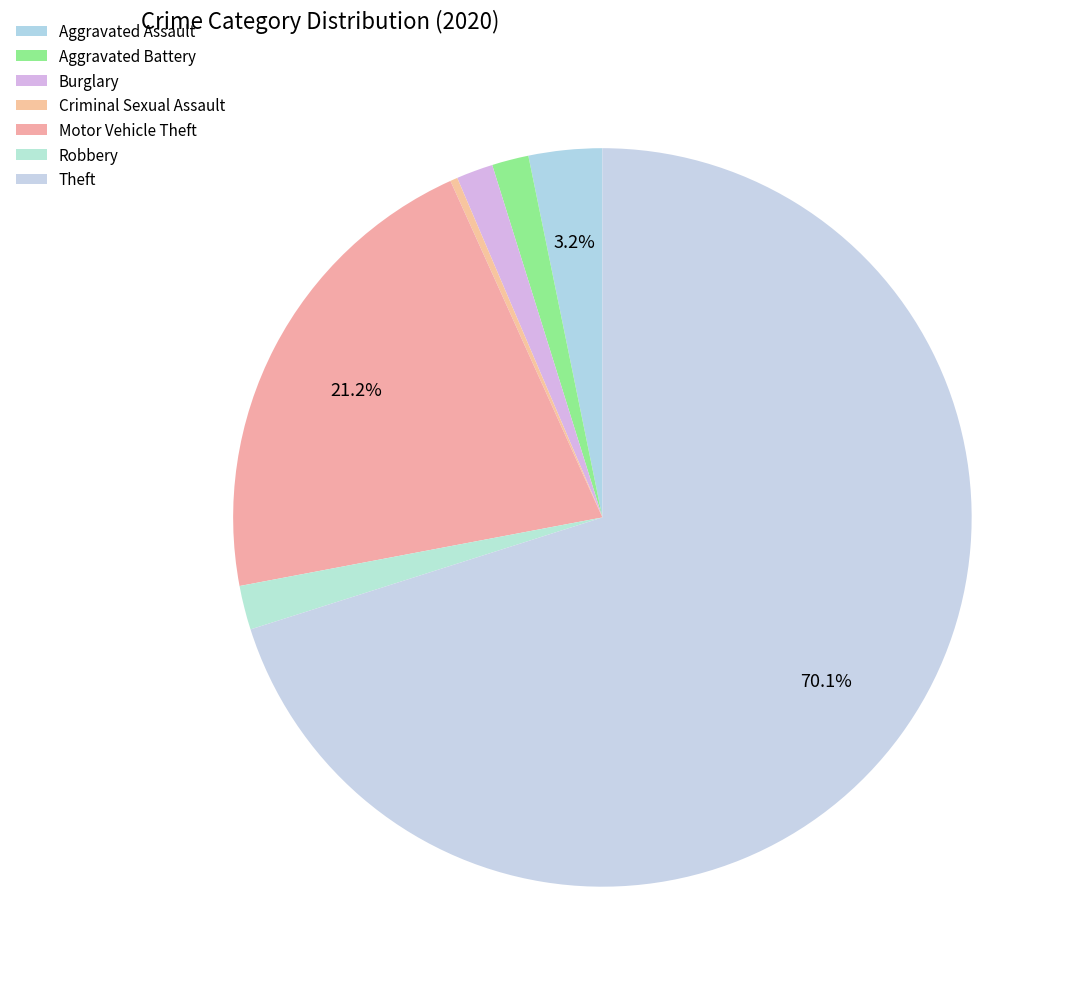

To the nearest percent, what percentage of the pie is Motor Vehicle Theft?

21%